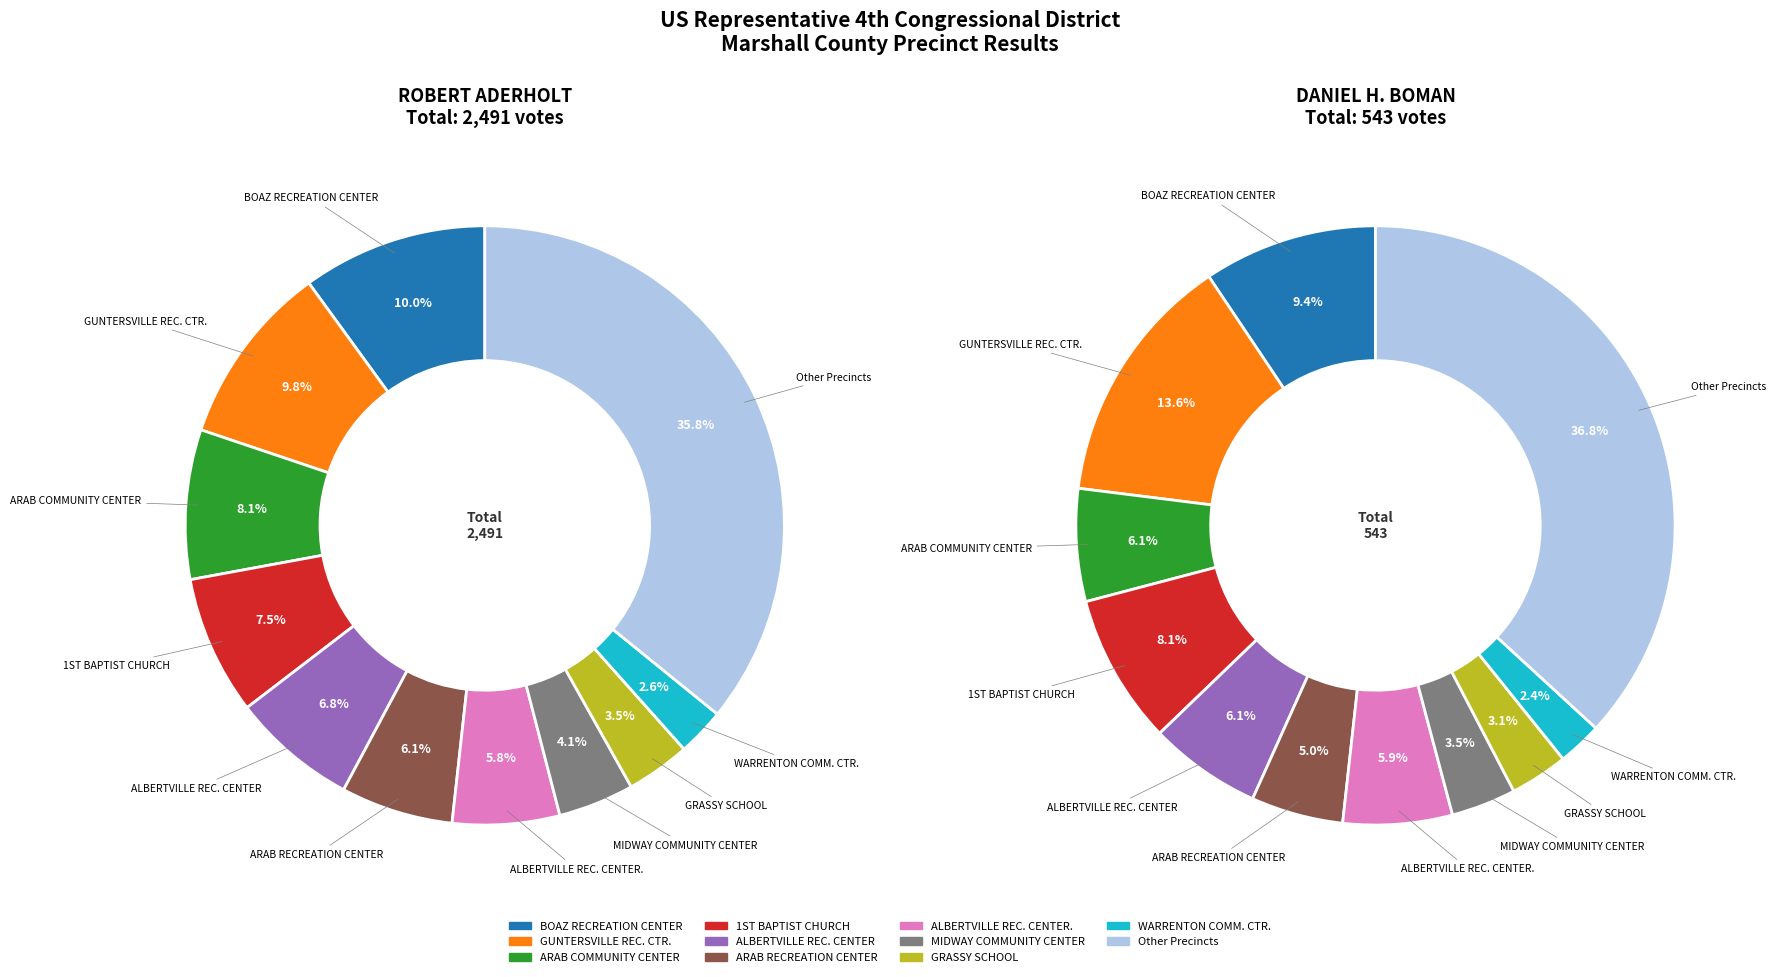

What percentage is the GUNTERSVILLE REC. CTR. slice, to the nearest percent?

10%